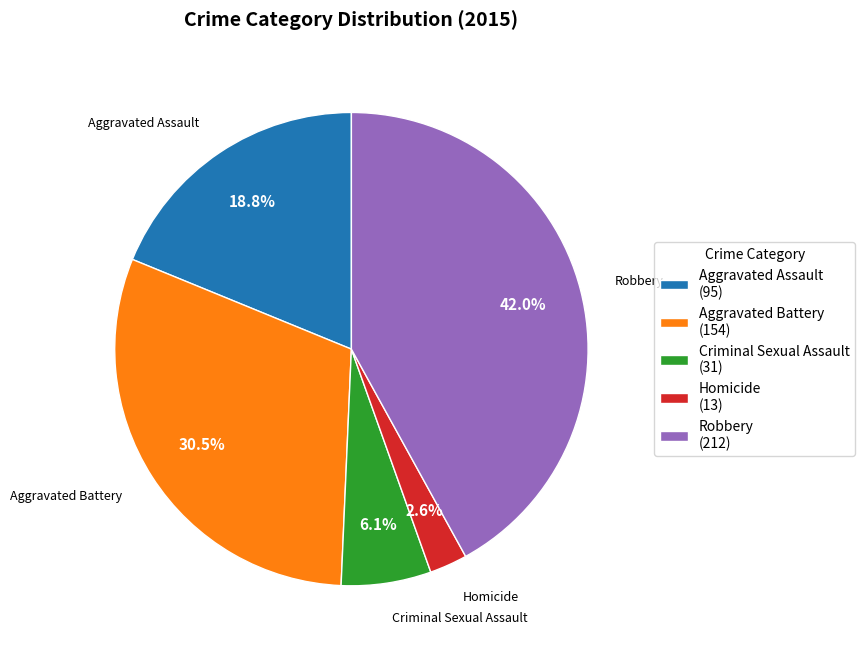

To the nearest percent, what portion does Robbery represent?

42%